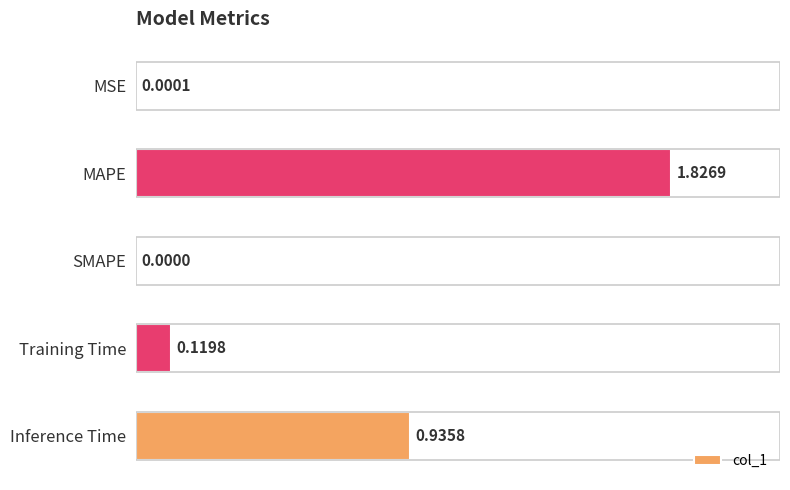

What is the sum of all values?

2.9